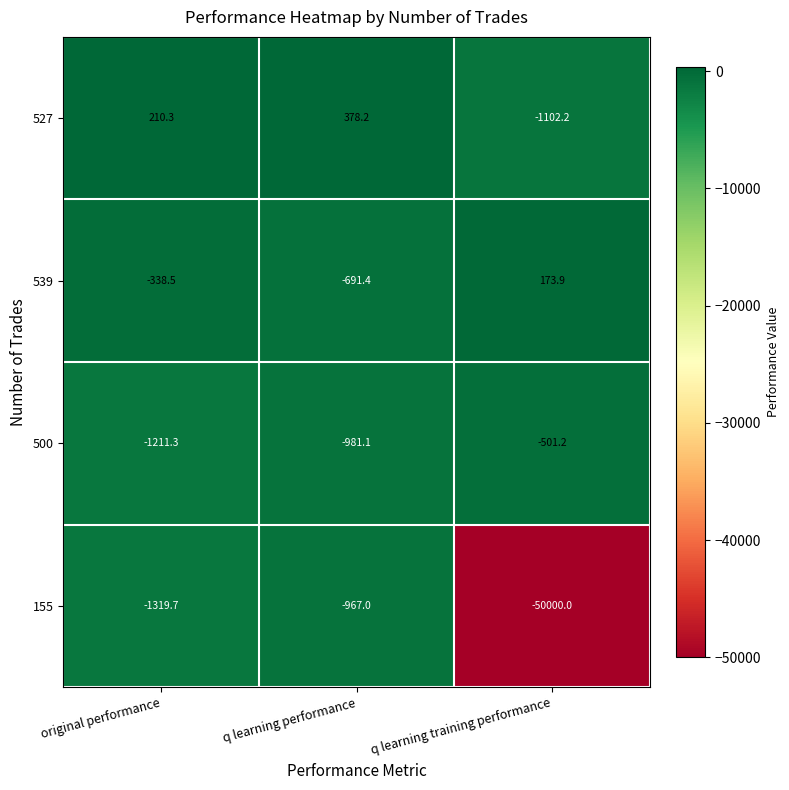

Reading left to right, extract all data points from this chart.

527: original performance=210.3	q learning performance=378.2	q learning training performance=-1102.2
539: original performance=-338.5	q learning performance=-691.4	q learning training performance=173.9
500: original performance=-1211.3	q learning performance=-981.1	q learning training performance=-501.2
155: original performance=-1319.7	q learning performance=-967.0	q learning training performance=-50000.0